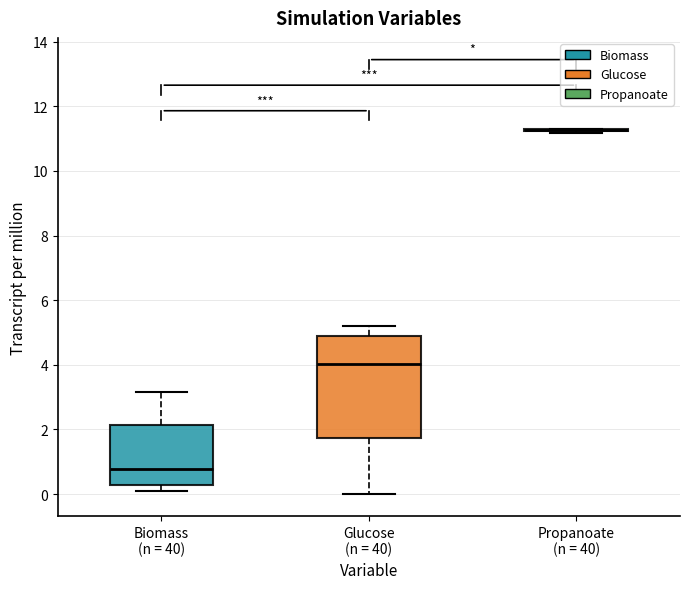

Where is the upper edge of the box for Glucose (n = 40) on the y-axis? The values are not printed on the chart, so give them approximately, as read against the axis.

4.8